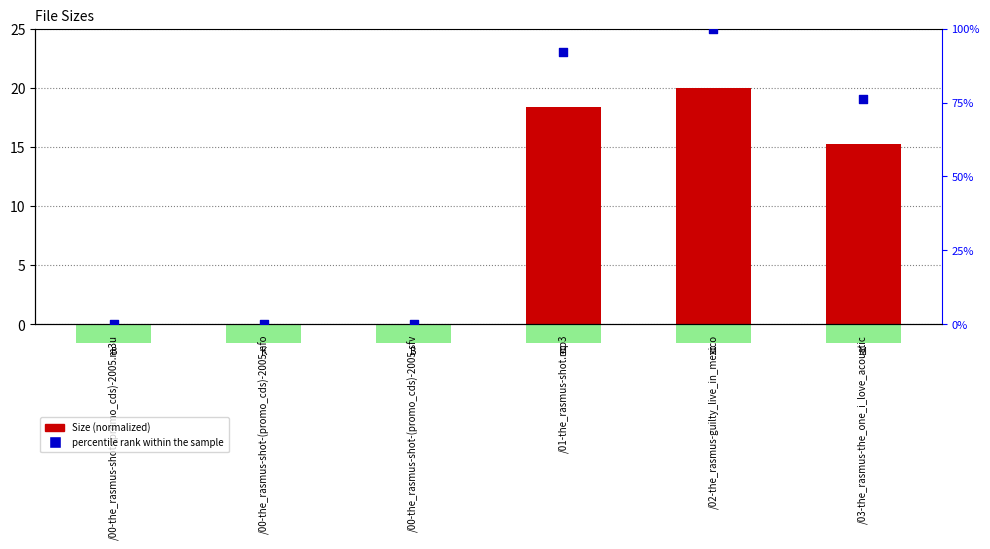

Which series reaches the maximum Y coordinate?

percentile rank within the sample